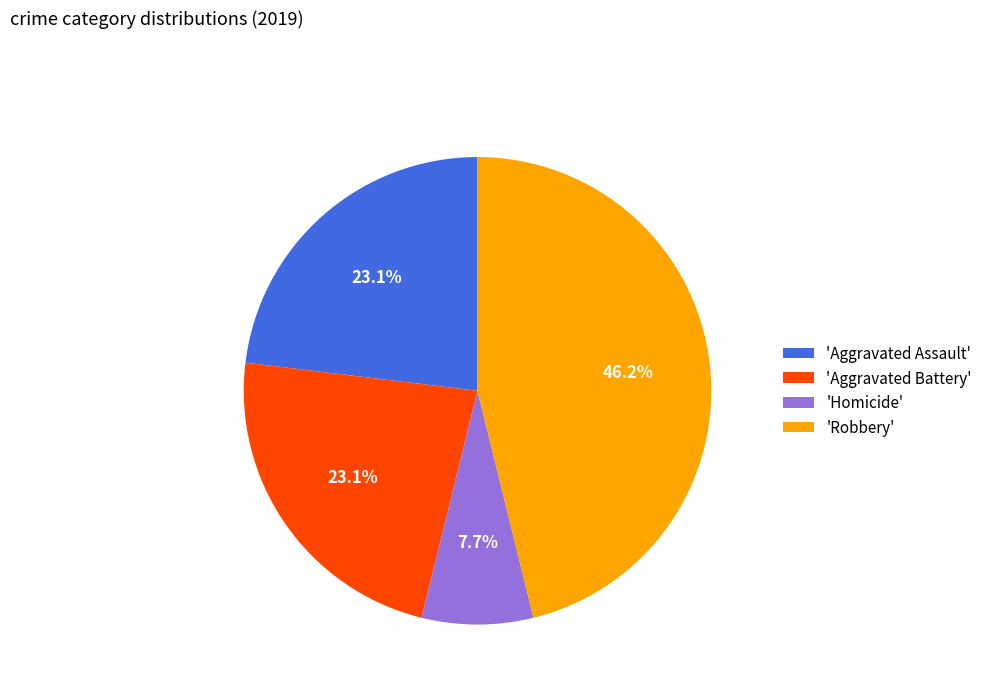

Which has a higher value, 'Robbery' or 'Aggravated Assault'?

'Robbery'